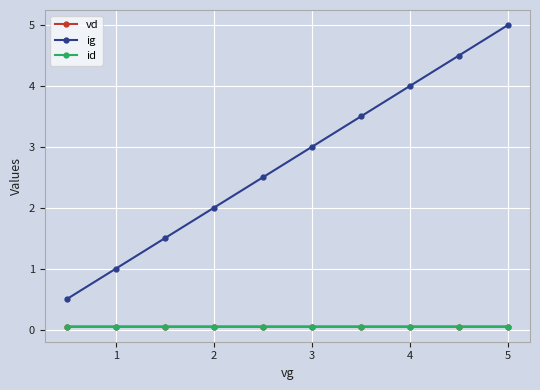

Which series has the largest total across all categories?

ig